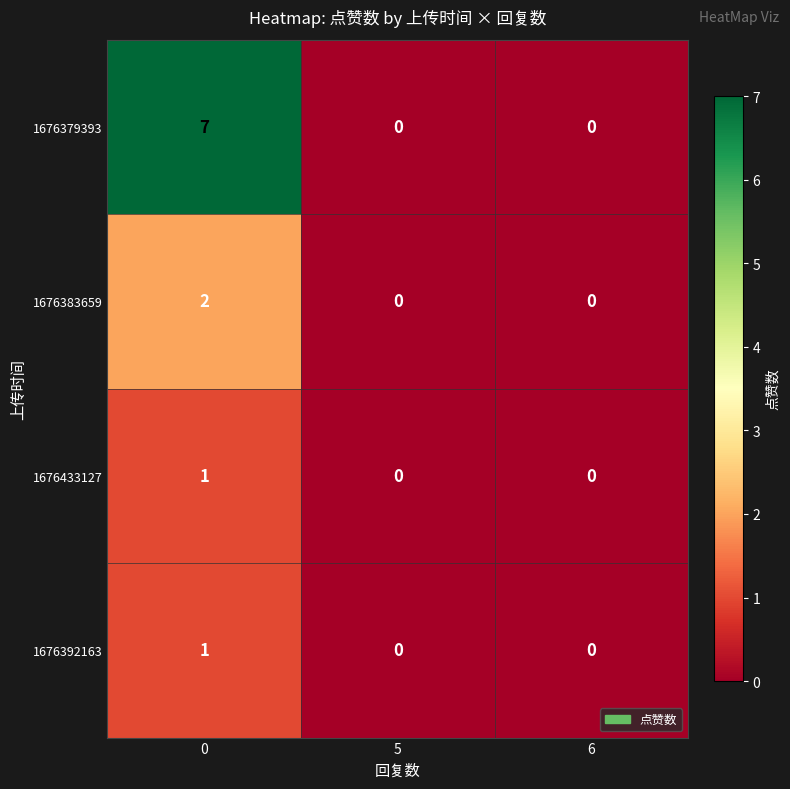

What is the maximum value shown in the chart?

7